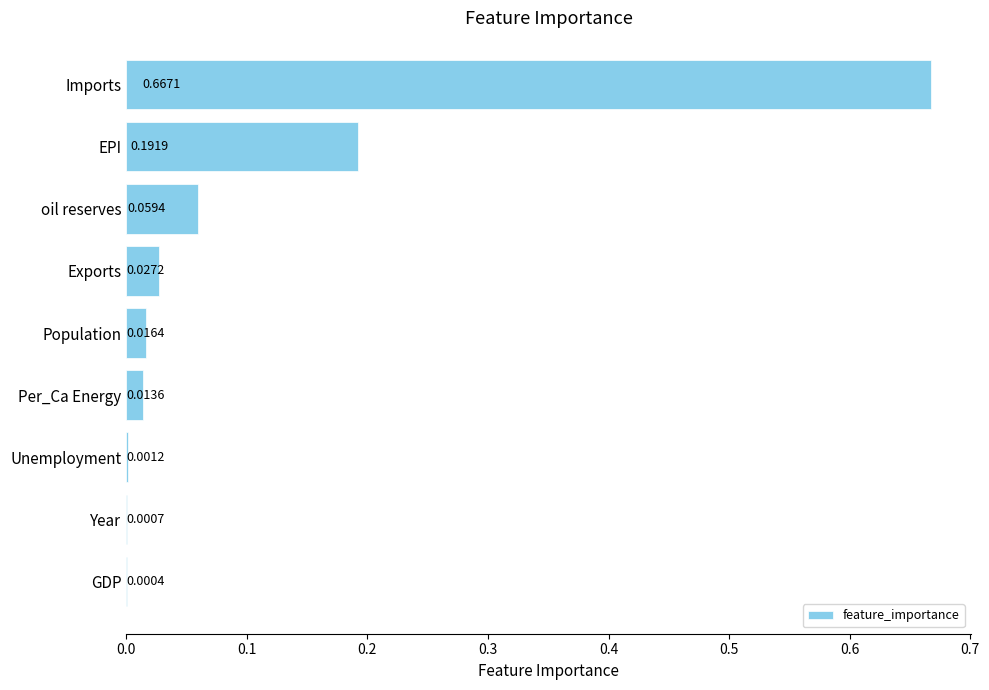

Which has a higher value, Year or Population?

Population